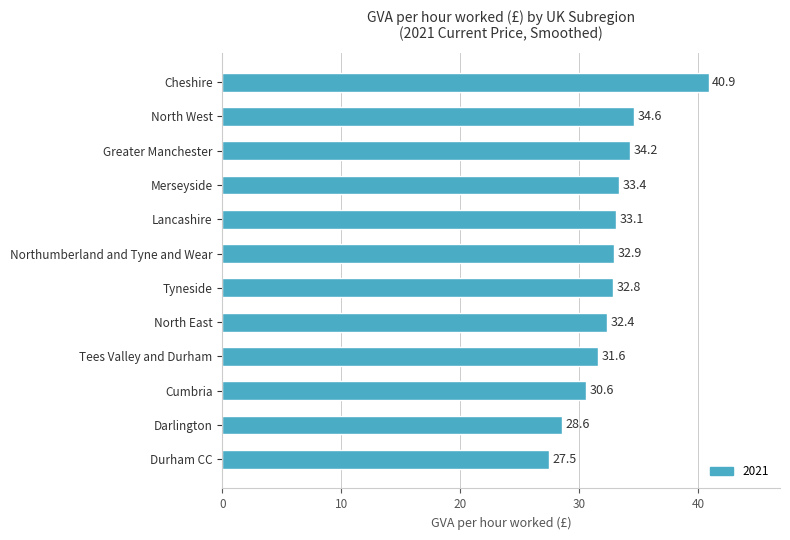

How many values are below 32?

4